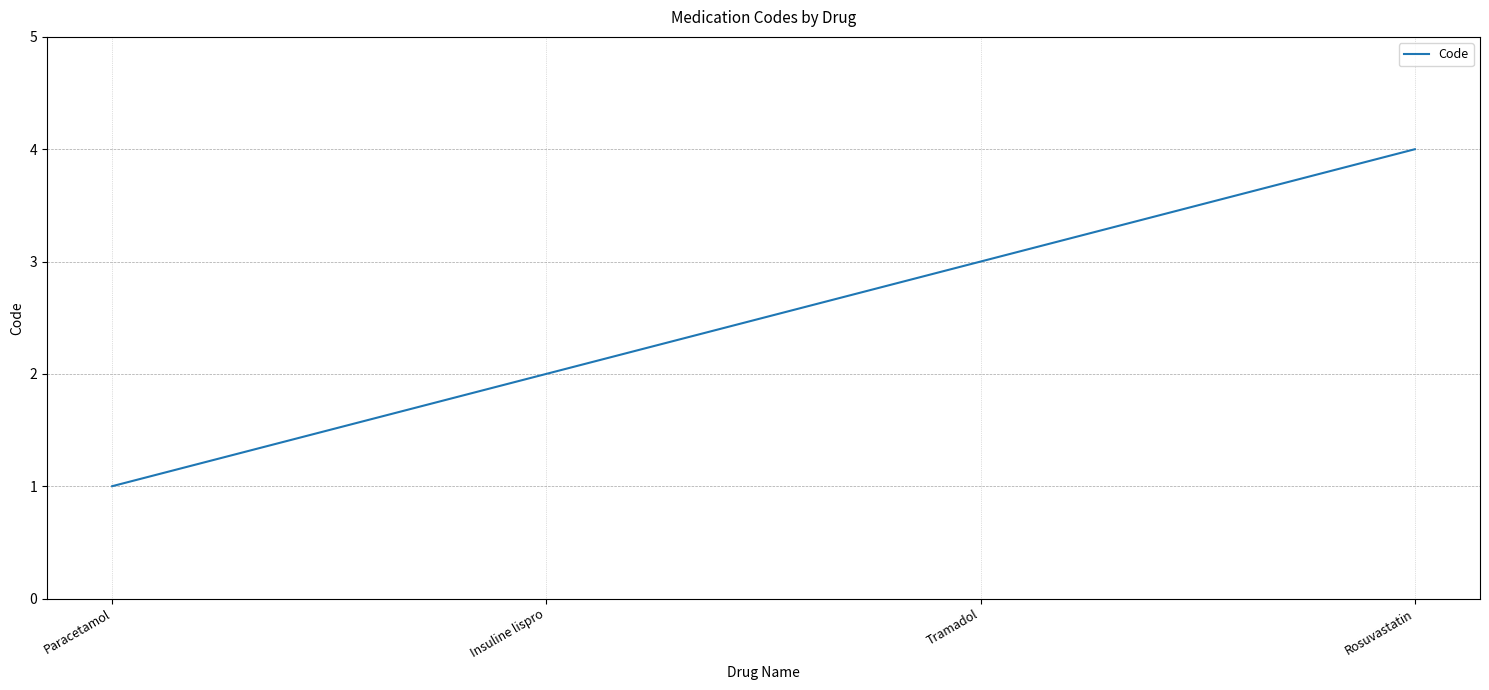

At which label is the value closest to 2?

Insuline lispro